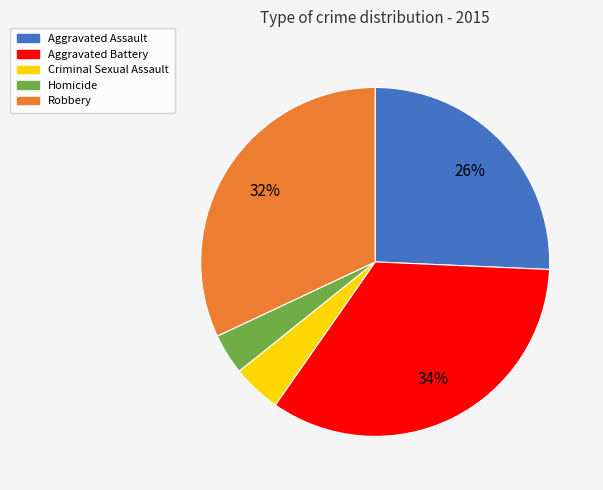

Which has a higher value, Aggravated Battery or Aggravated Assault?

Aggravated Battery